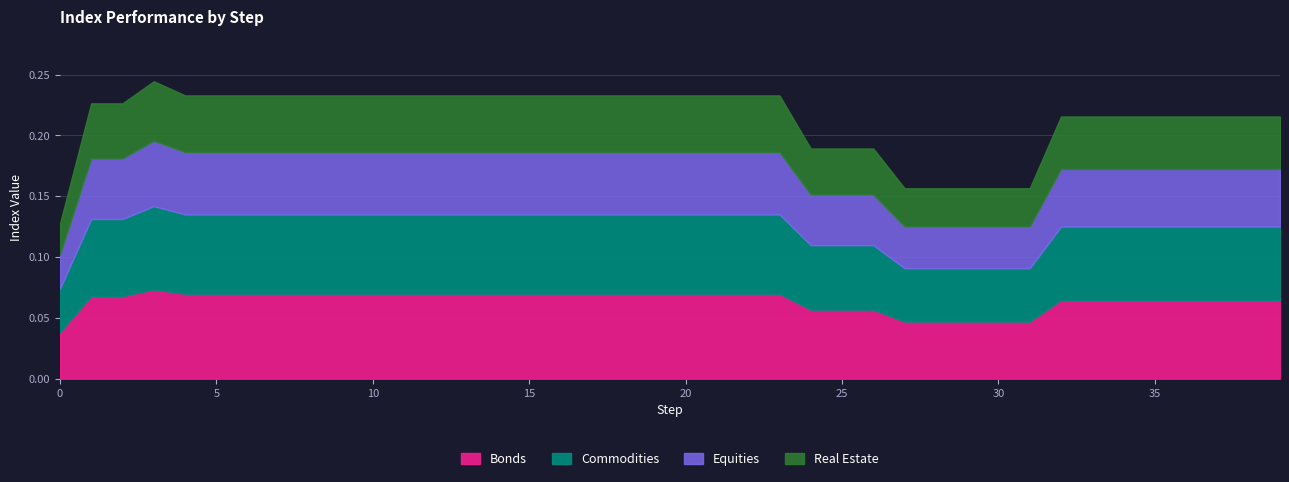

Does the chart display data point markers on the line(s)?

No